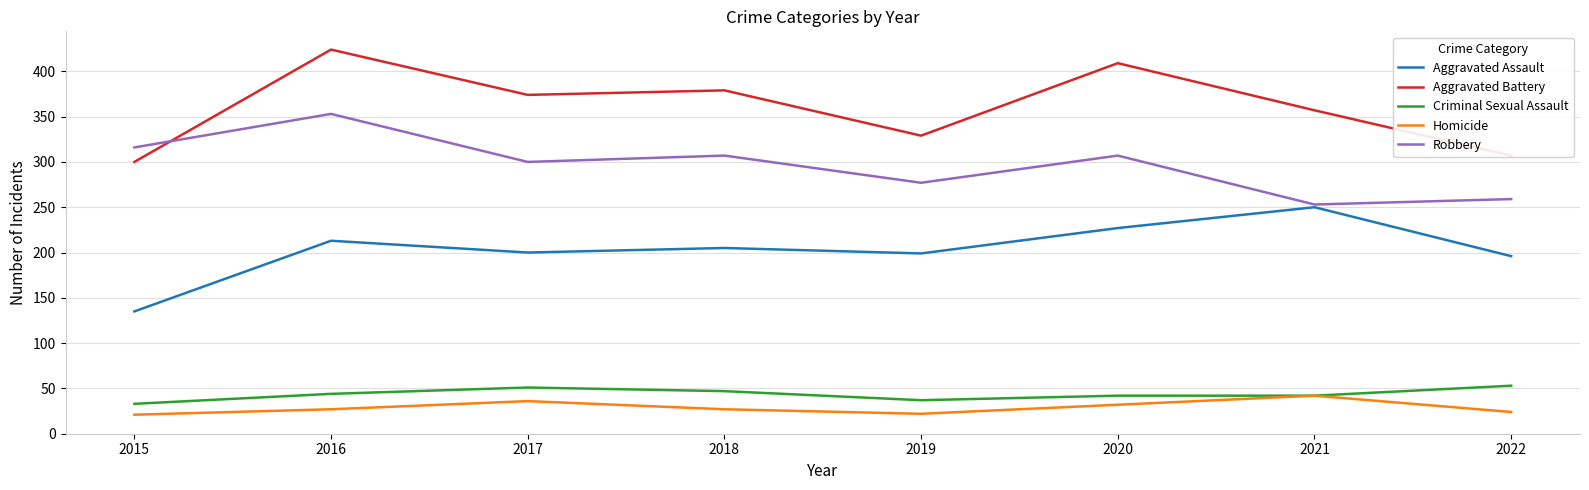

What is the difference between the highest and lowest values at 2016?

397